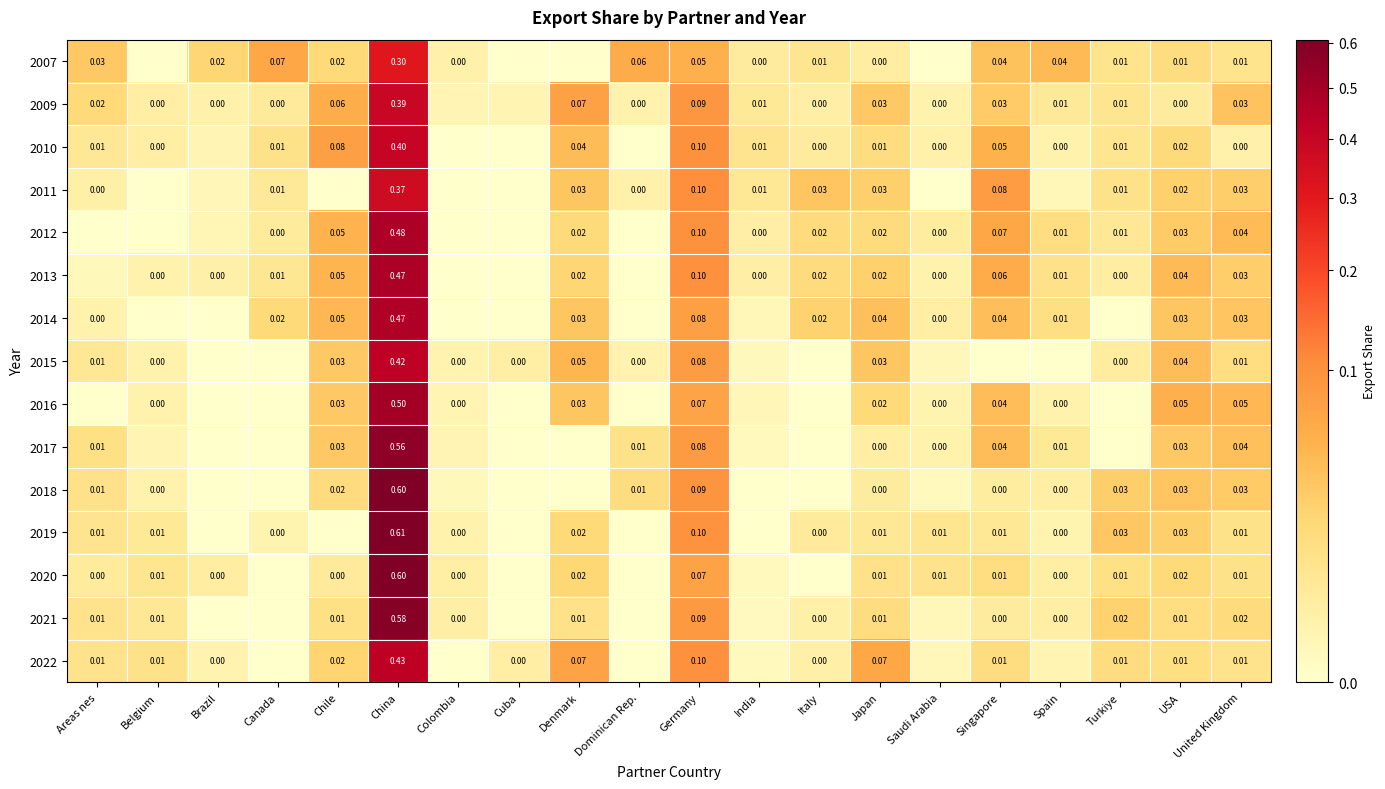

What is the approximate value of 2015 at Germany?

0.1